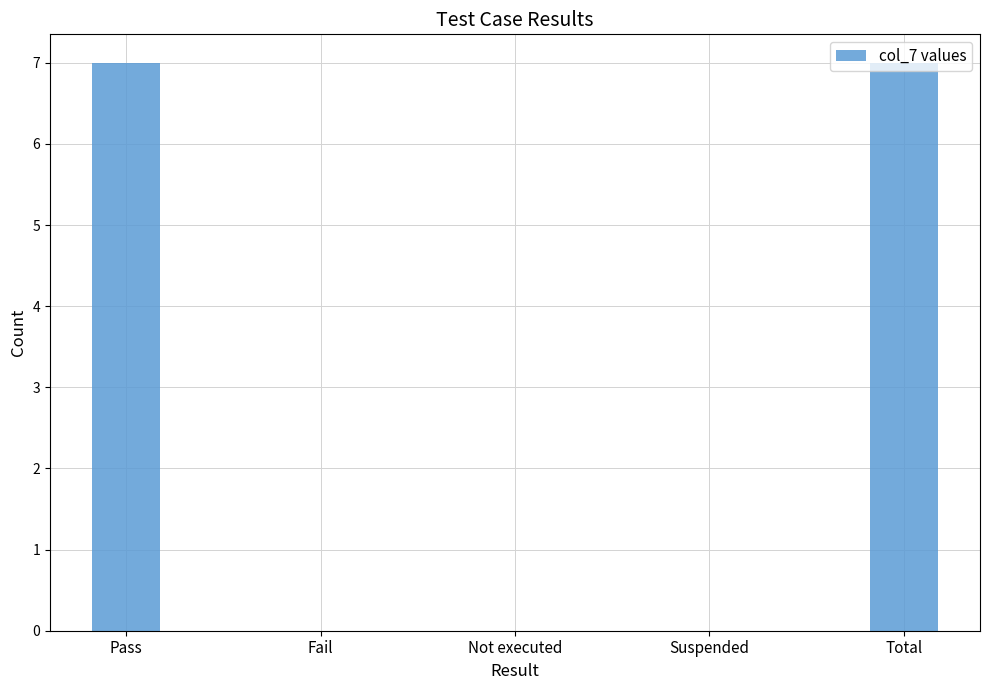

The value at Not executed is 0. True or false?

True